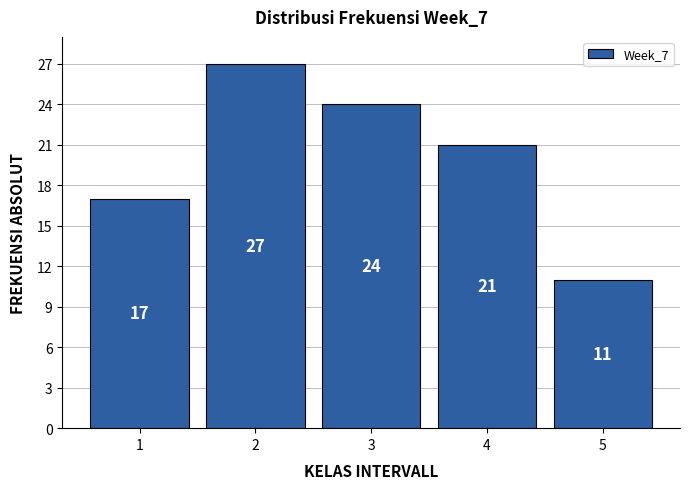

Reading right to left, what are all the values shown in this chart?

11	21	24	27	17